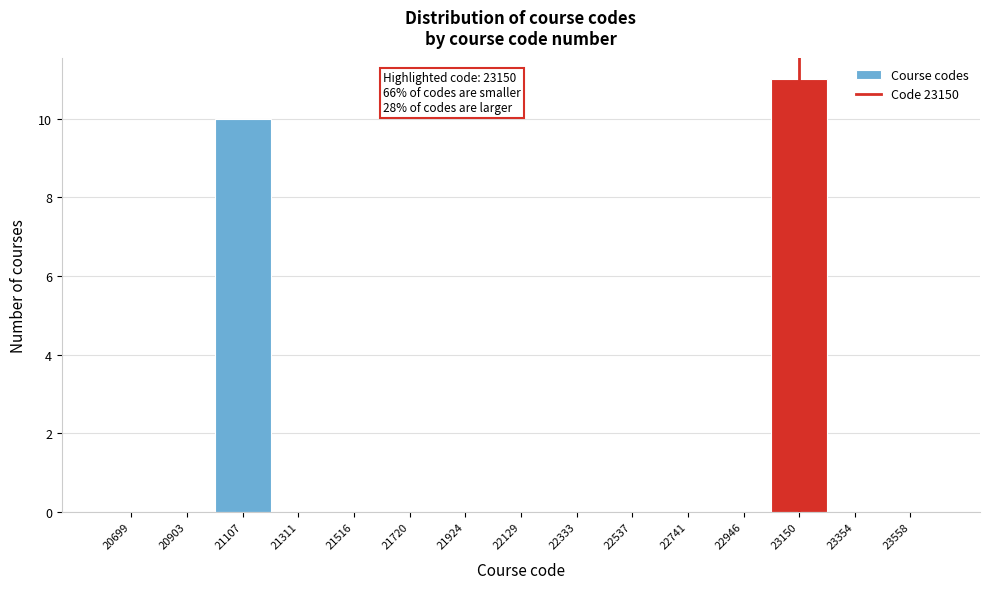

Which range on the x-axis has the tallest bar?

23050 to 23250